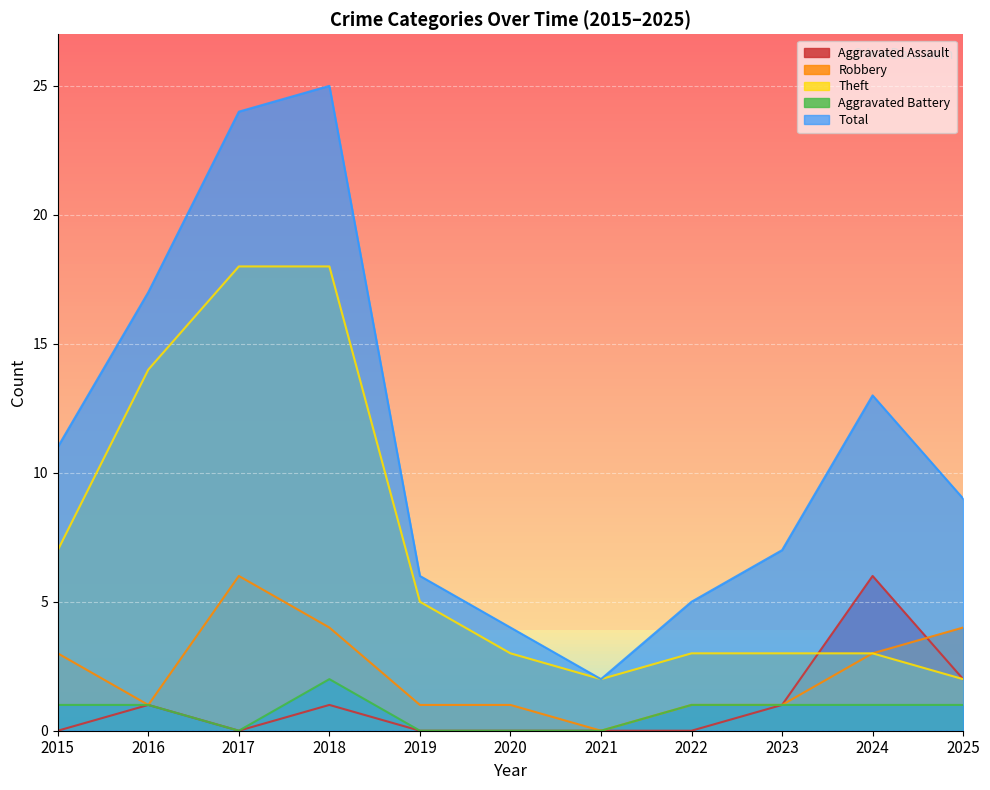

Which series has the largest range (max minus min)?

Total